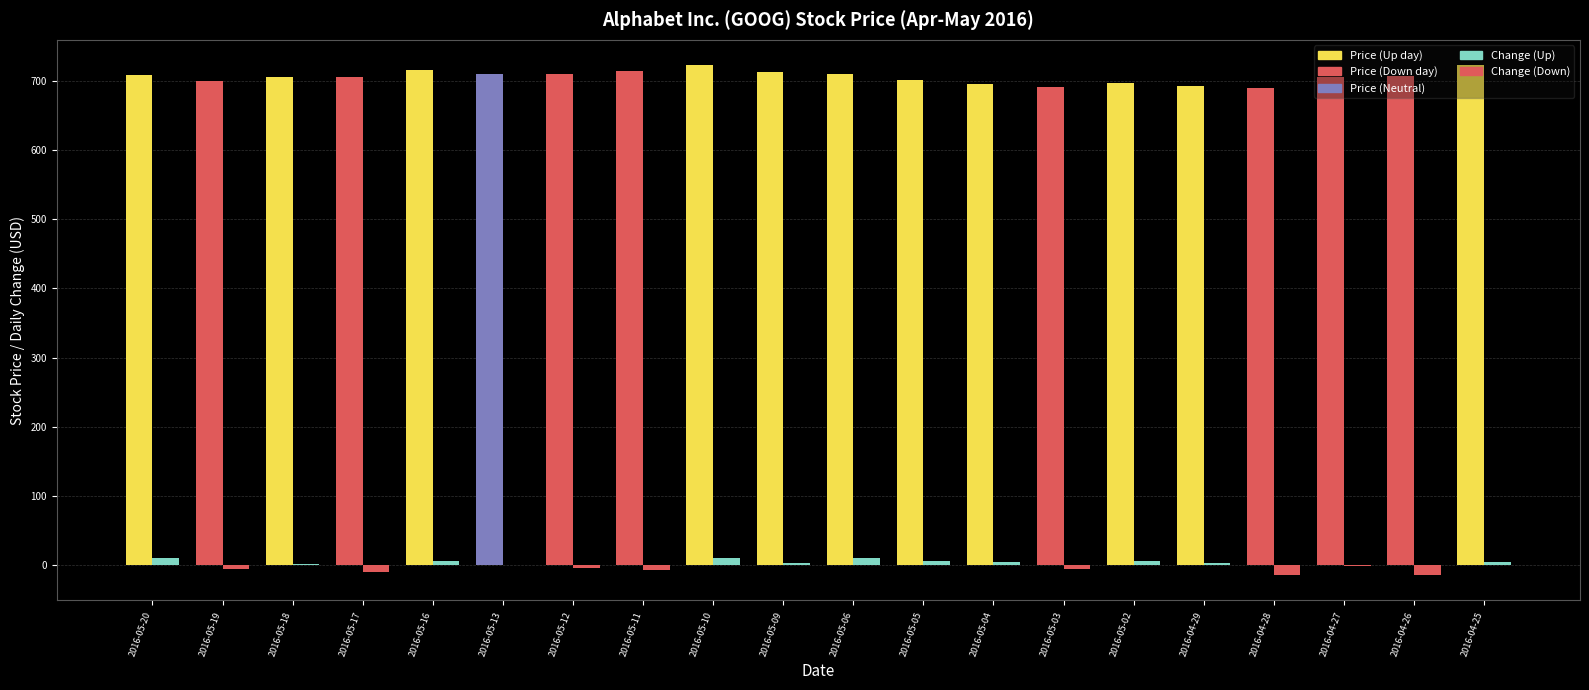

What is the label of the 16th bar from the left?

2016-04-29